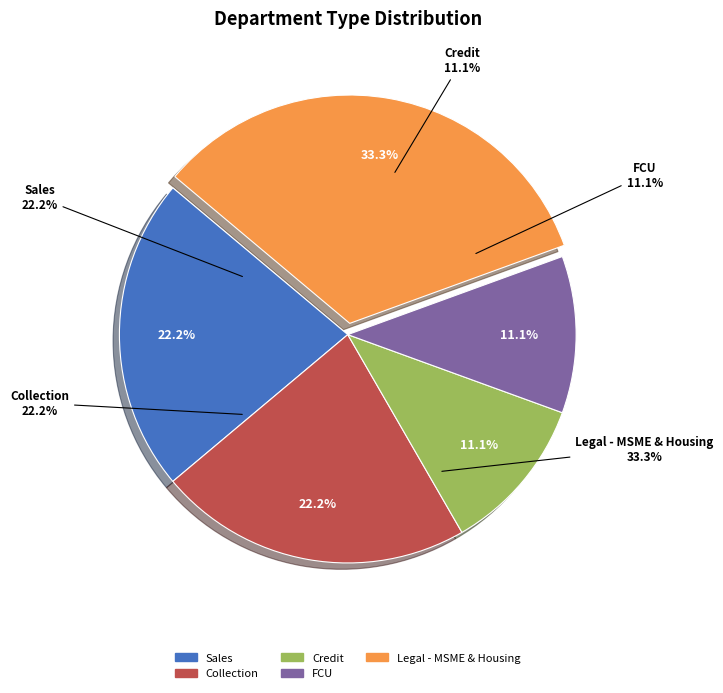

True or false: Collection accounts for 22% of the total.

True